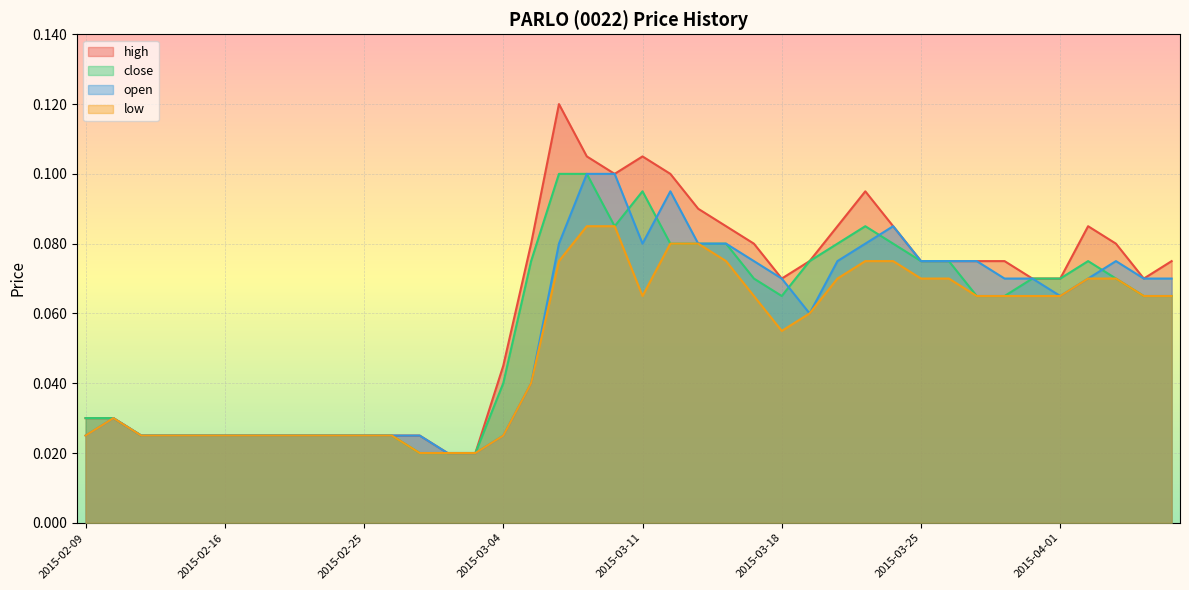

In open, how many points are higher than both neighbors (excluding endpoints)?

4